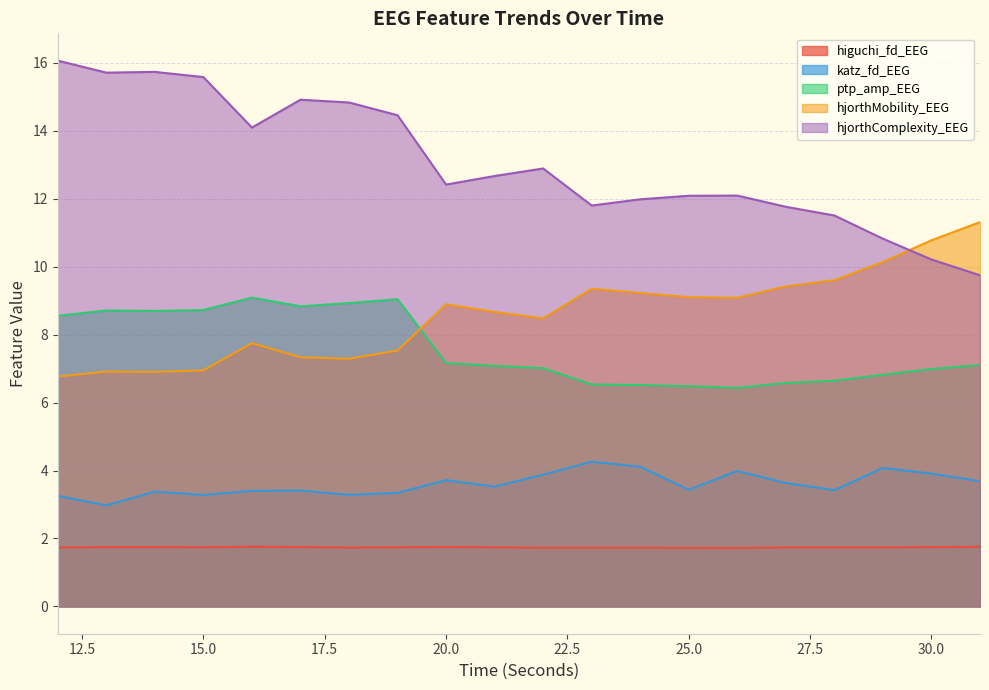

At which category is the sum across all series the highest?

14